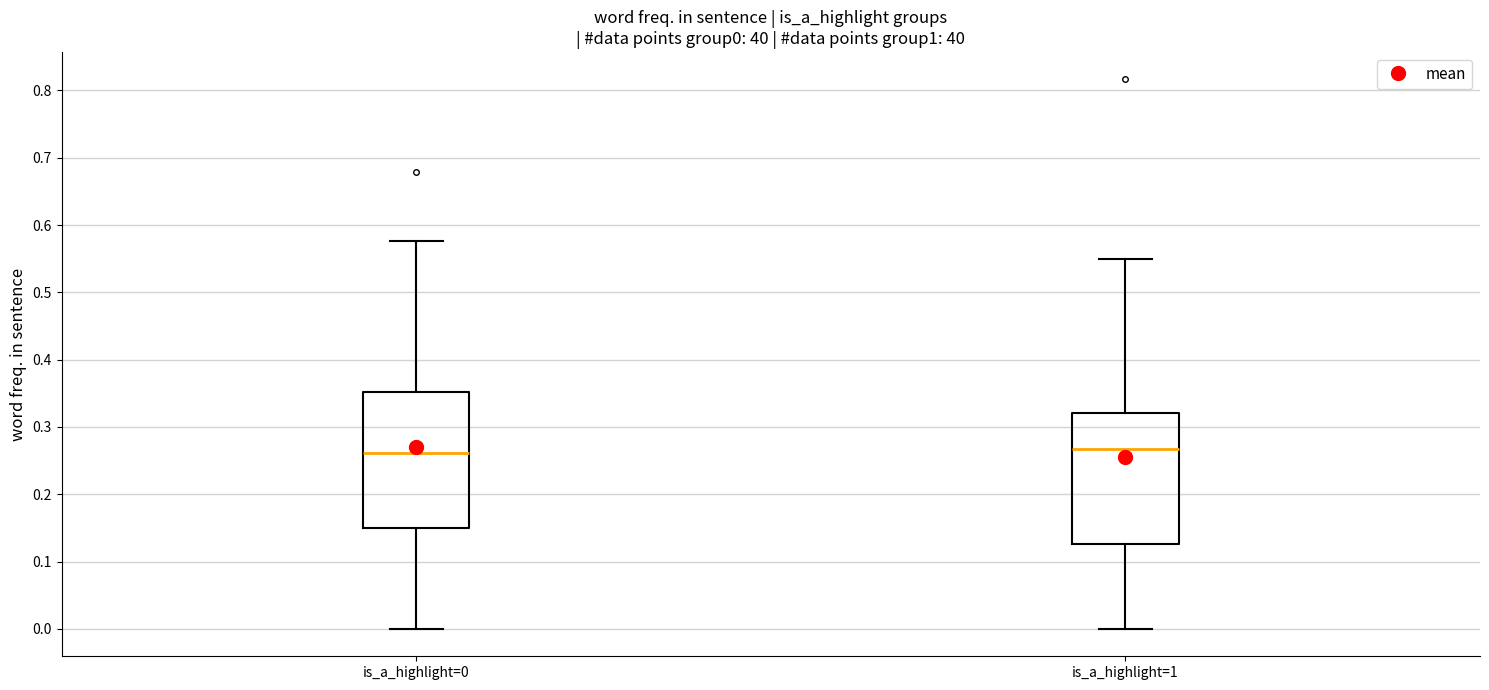

Where is the lower edge of the box for is_a_highlight=0 on the y-axis? The values are not printed on the chart, so give them approximately, as read against the axis.

0.15